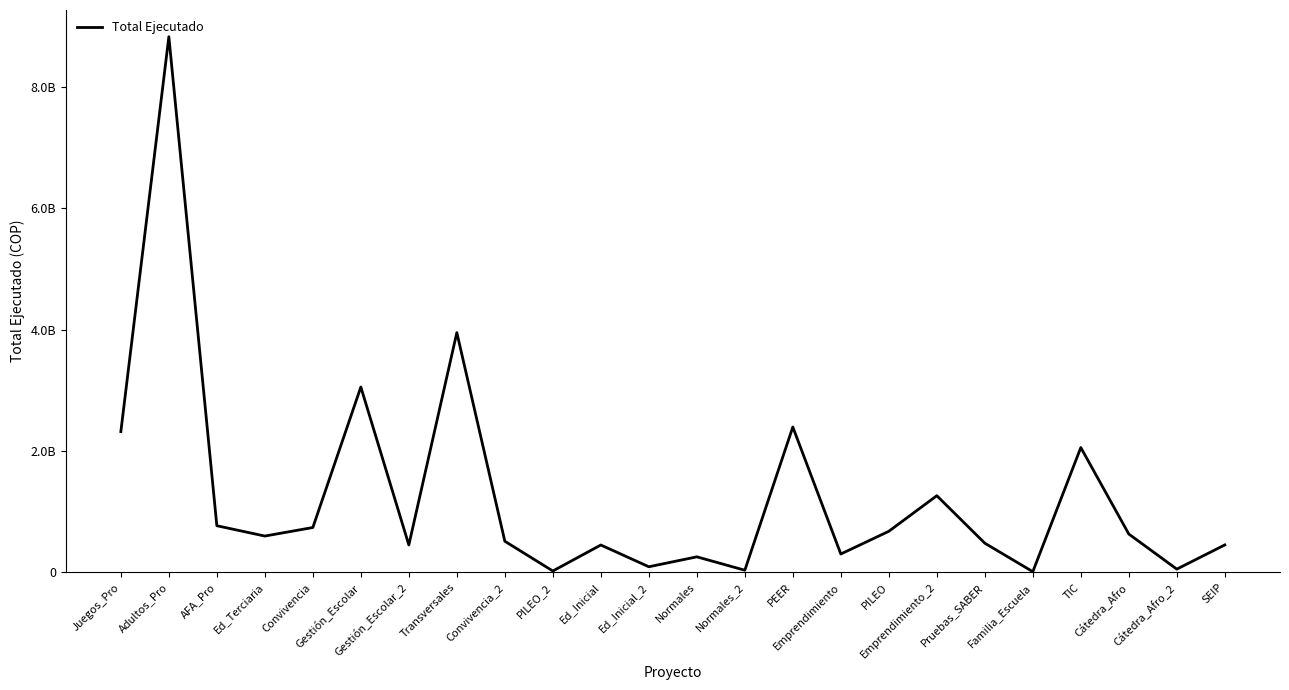

Is it true that the value at PILEO_2 is 23100000?

True